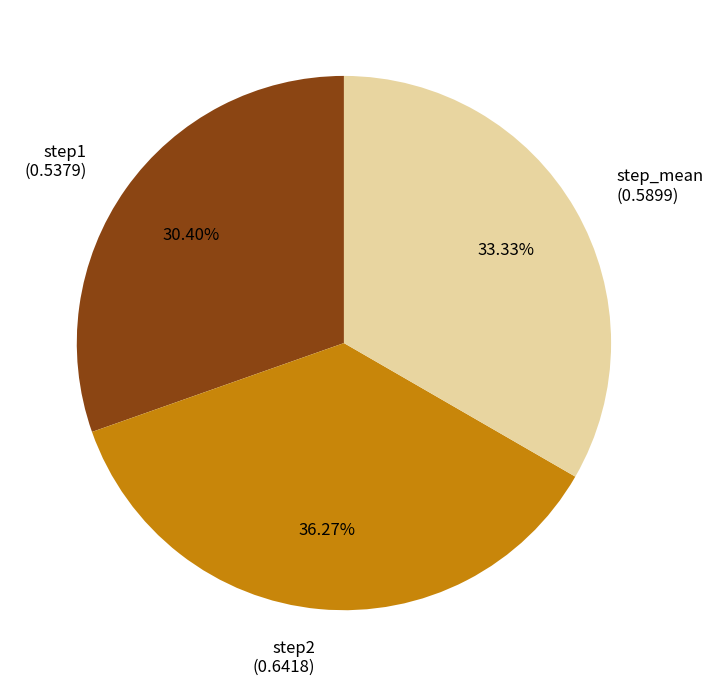

Is the sum of step2 and step_mean greater than half?

Yes